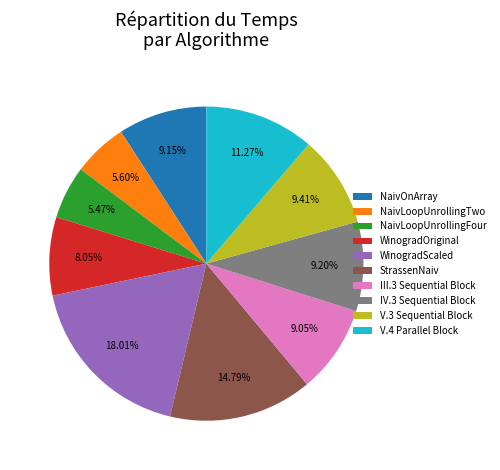

Is there any slice that represents more than half of the pie?

No